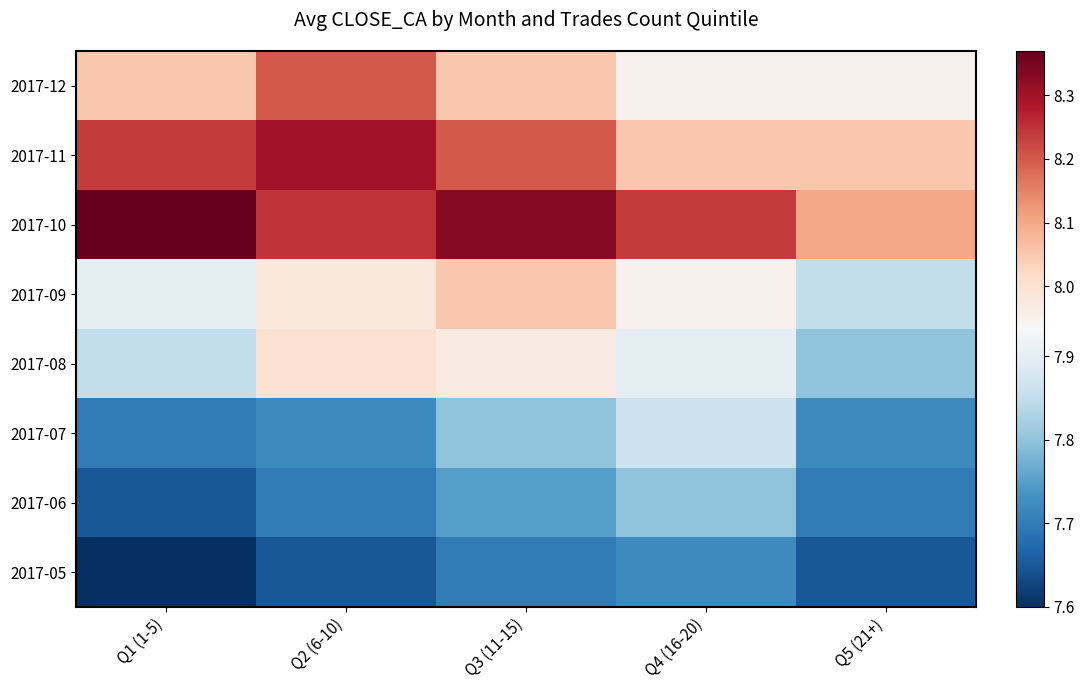

Reading right to left, list all the values displayed in this chart.

2017-12: Q5 (21+)=8.0	Q4 (16-20)=8.0	Q3 (11-15)=8.1	Q2 (6-10)=8.2	Q1 (1-5)=8.1
2017-11: Q5 (21+)=8.1	Q4 (16-20)=8.1	Q3 (11-15)=8.2	Q2 (6-10)=8.3	Q1 (1-5)=8.2
2017-10: Q5 (21+)=8.1	Q4 (16-20)=8.2	Q3 (11-15)=8.3	Q2 (6-10)=8.2	Q1 (1-5)=8.4
2017-09: Q5 (21+)=7.8	Q4 (16-20)=8.0	Q3 (11-15)=8.1	Q2 (6-10)=8.0	Q1 (1-5)=7.9
2017-08: Q5 (21+)=7.8	Q4 (16-20)=7.9	Q3 (11-15)=8.0	Q2 (6-10)=8.0	Q1 (1-5)=7.8
2017-07: Q5 (21+)=7.7	Q4 (16-20)=7.9	Q3 (11-15)=7.8	Q2 (6-10)=7.7	Q1 (1-5)=7.7
2017-06: Q5 (21+)=7.7	Q4 (16-20)=7.8	Q3 (11-15)=7.8	Q2 (6-10)=7.7	Q1 (1-5)=7.7
2017-05: Q5 (21+)=7.7	Q4 (16-20)=7.7	Q3 (11-15)=7.7	Q2 (6-10)=7.7	Q1 (1-5)=7.6